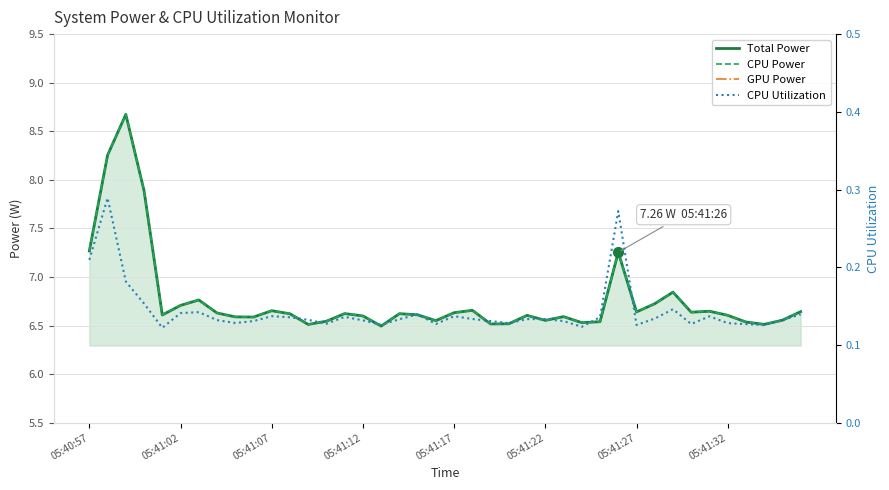

What is the difference between the second highest and minimum values in the Total Power series?

1.8